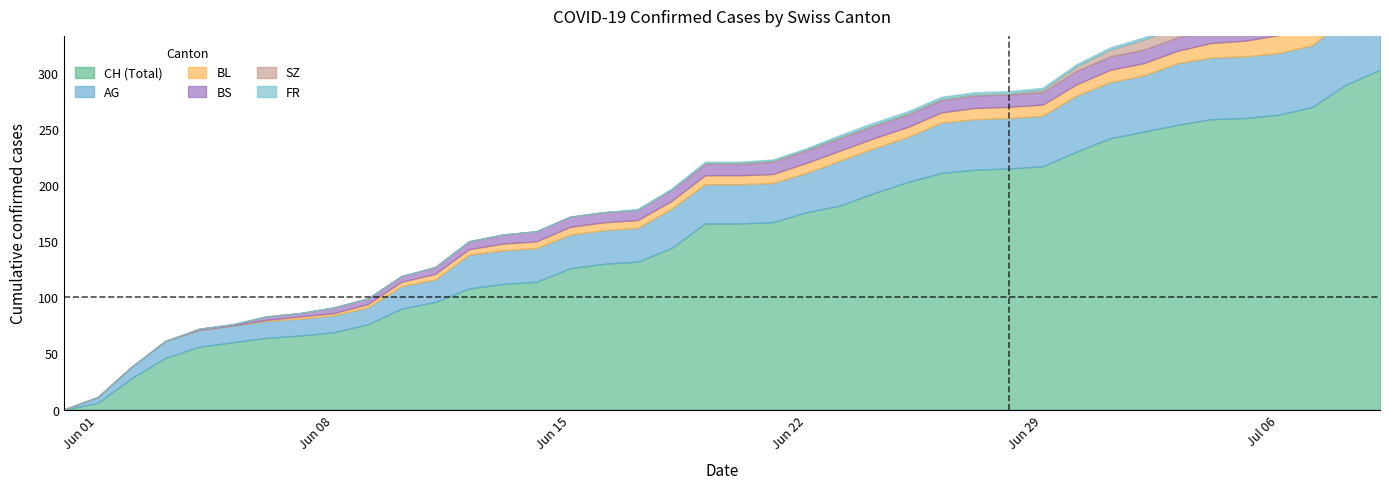

What position from the left is 2020-06-13?

14